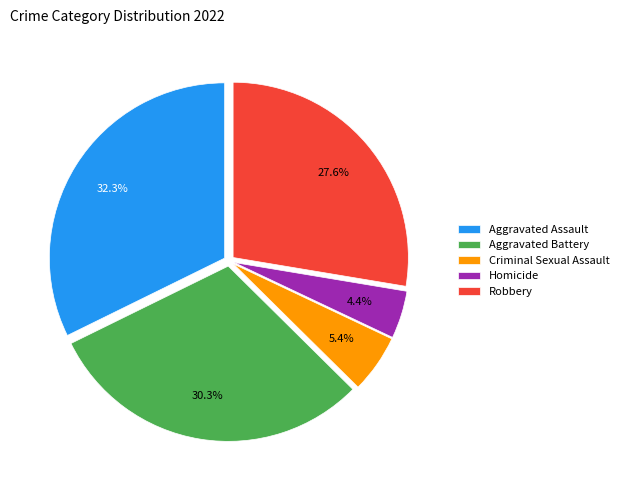

Which slice is the largest?

Aggravated Assault